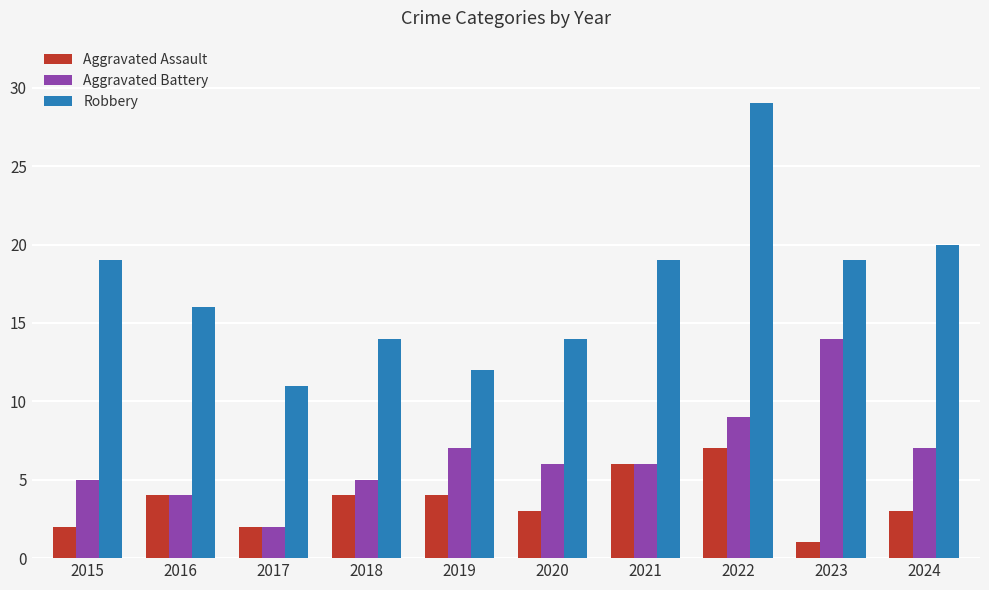

What is the sum of all Aggravated Assault values?

36